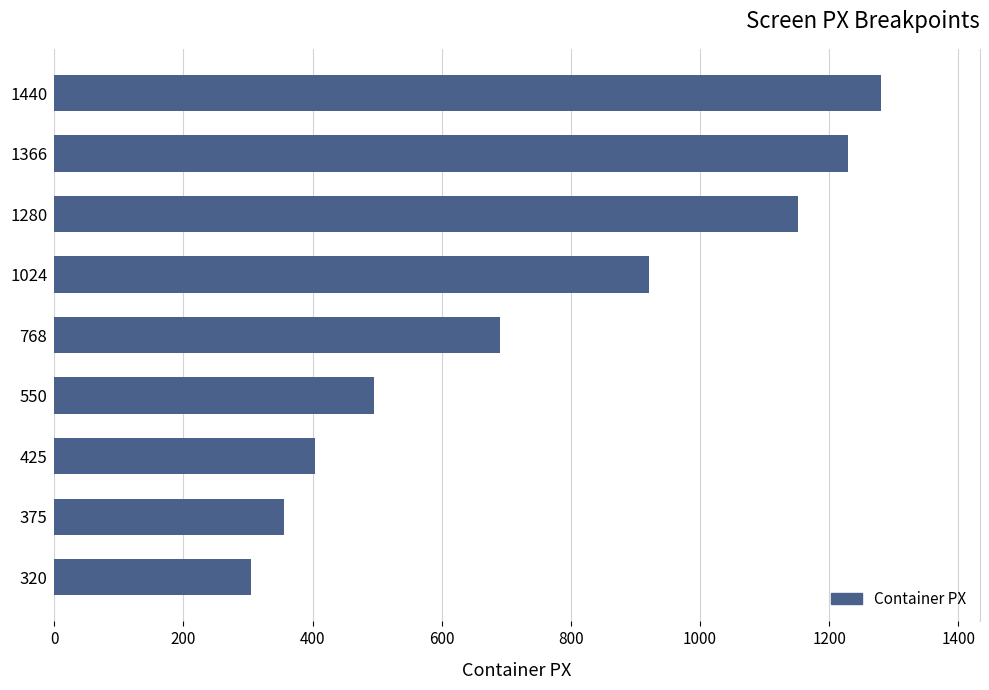

What is the sum of the values at 1440 and 768?

1971.0